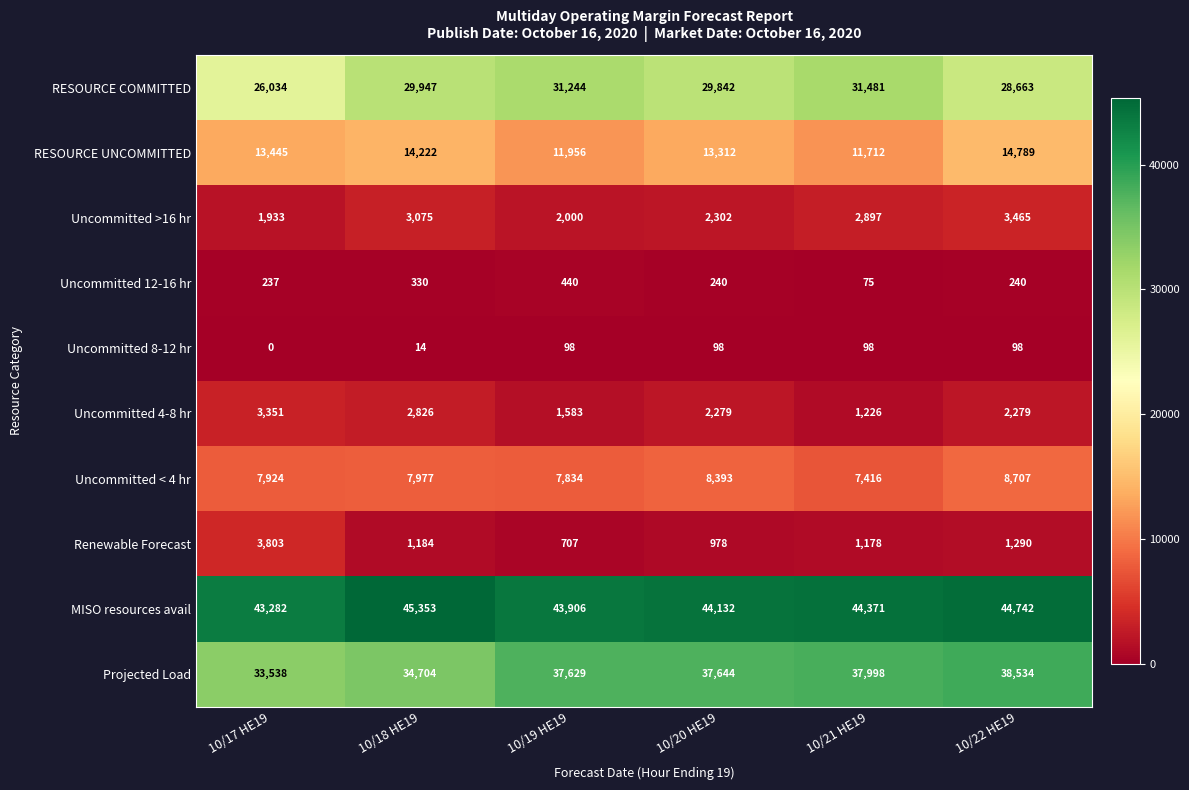

How many values in Uncommitted 8-12 hr are above zero?

5